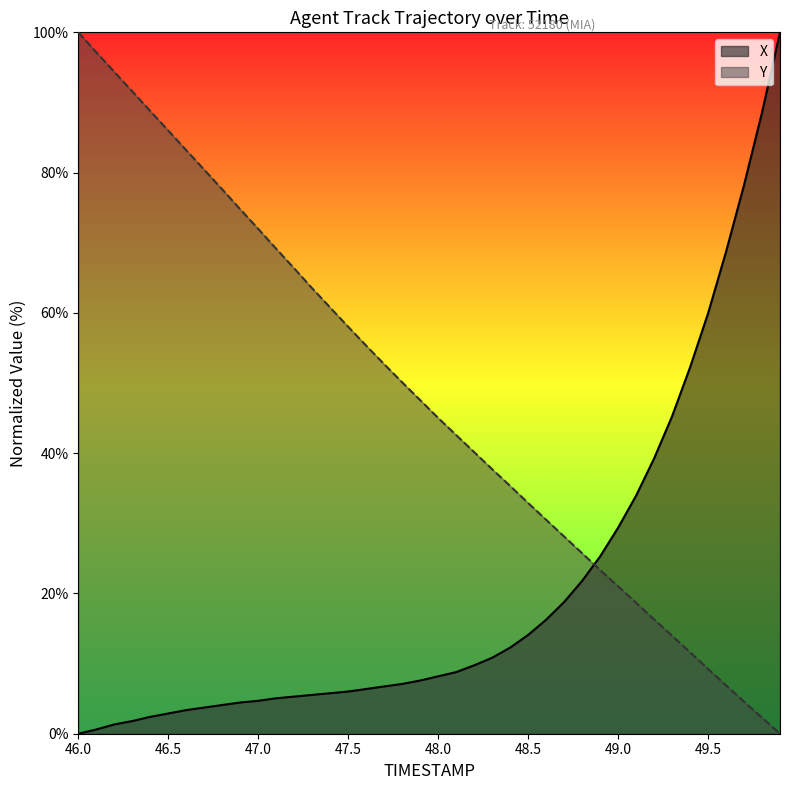

How many categories are shown in the chart?

40